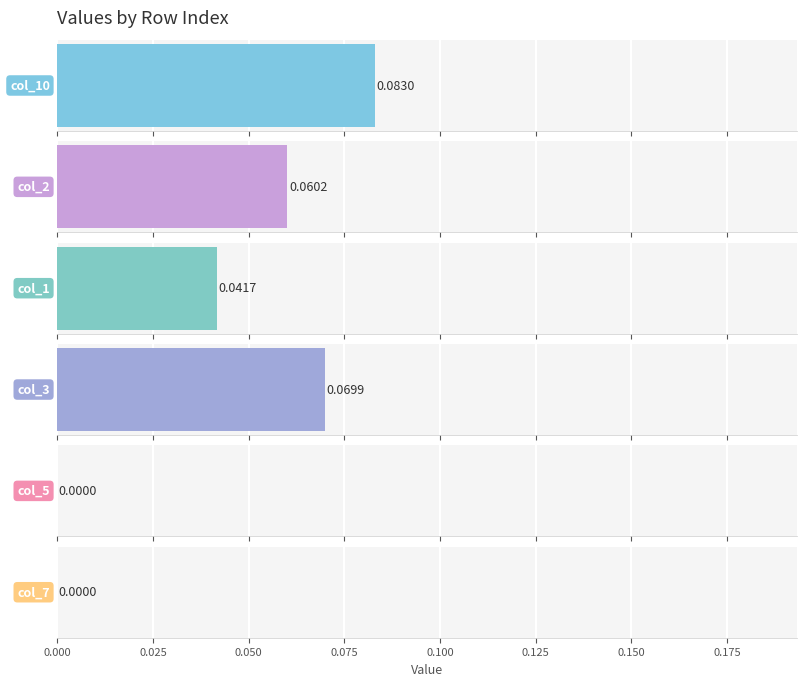

The value of col_1 at Row 0 is 0.2. True or false?

False